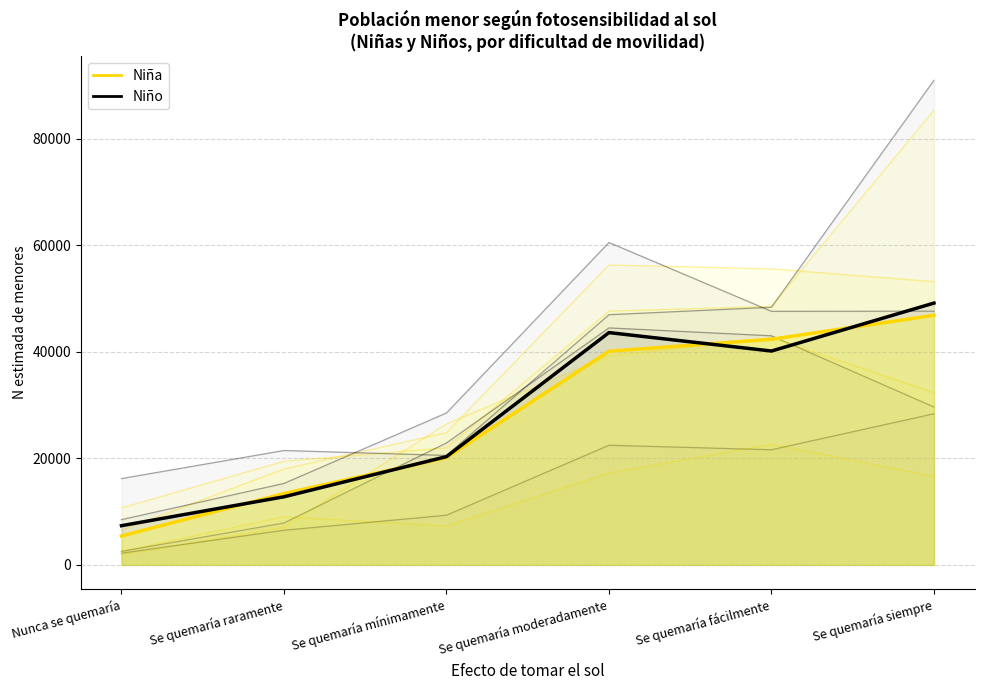

Is it true that Niña equals 85340.0 at Se quemaría siempre?

True